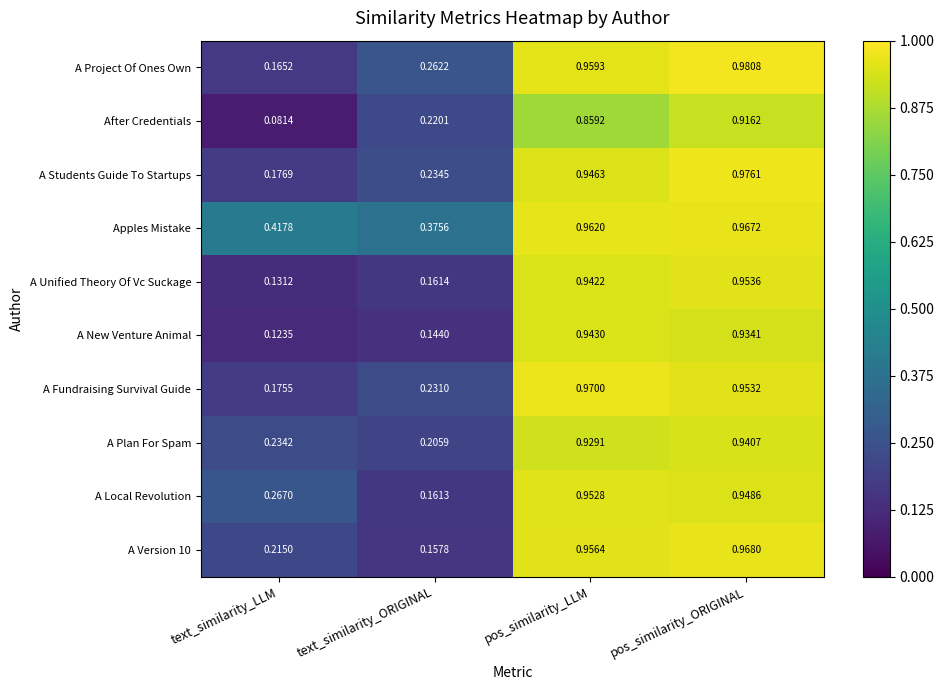

Which series changed the most between text_similarity_ORIGINAL and pos_similarity_LLM?

A New Venture Animal